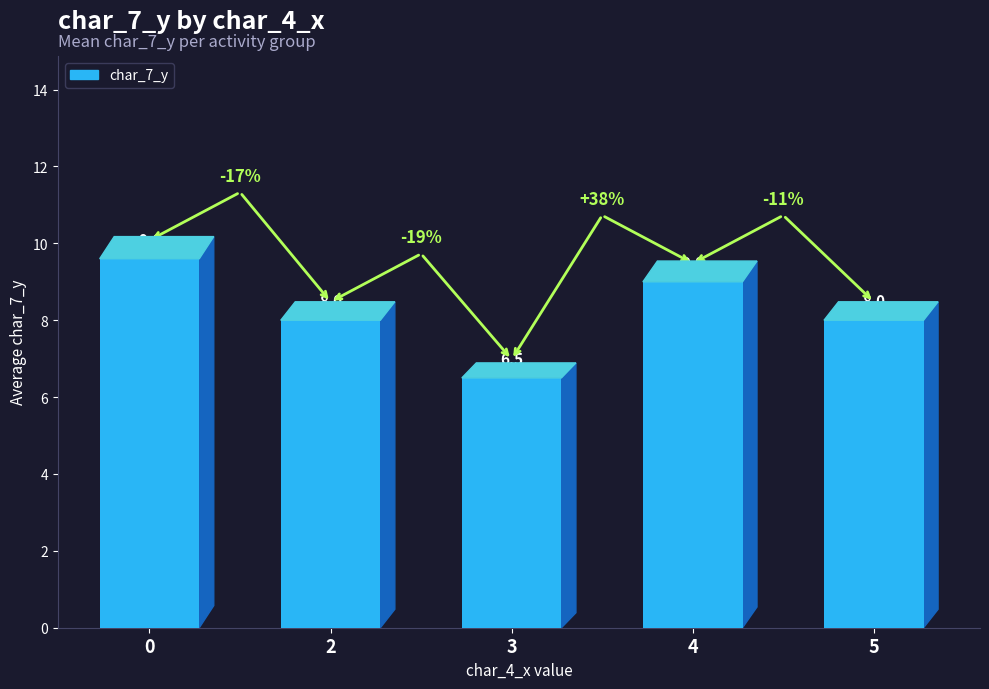

What is the ratio of the value at 4 to the value at 5?

1.1